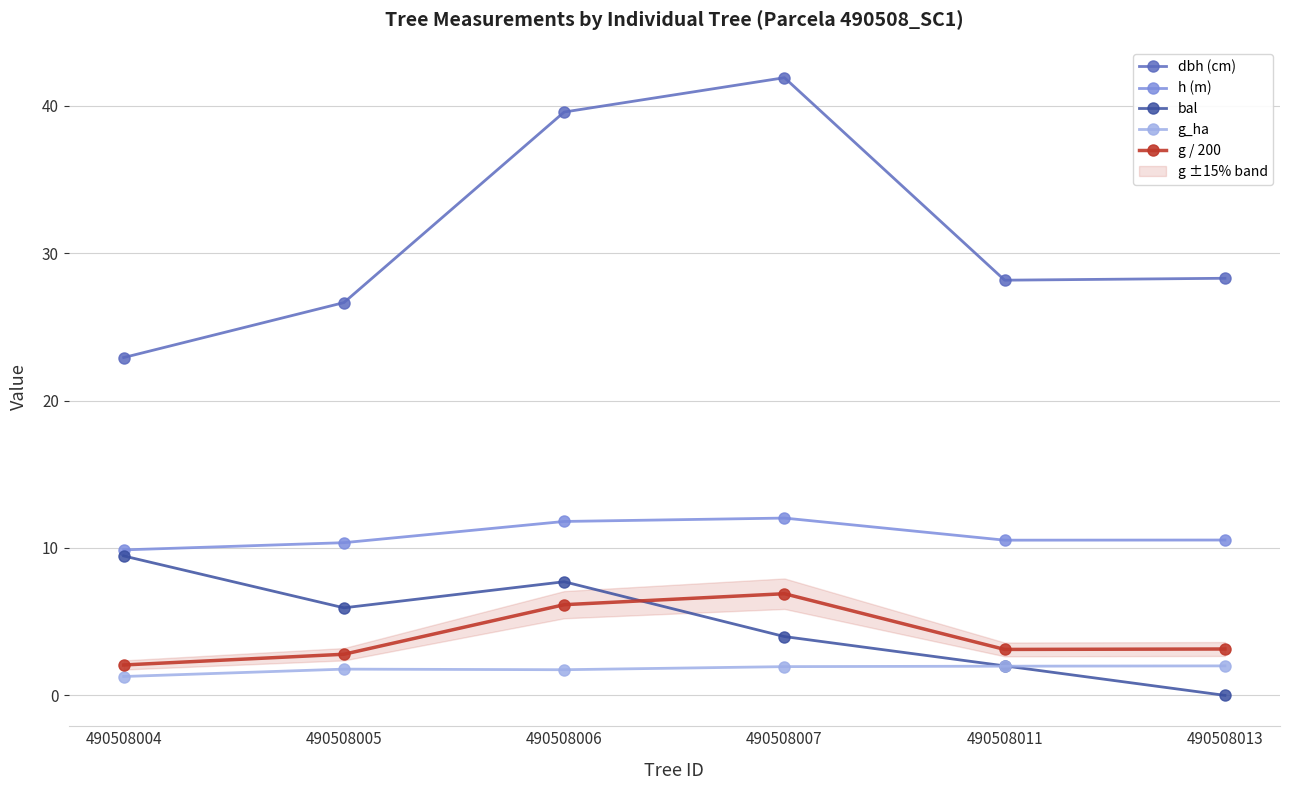

Which label corresponds to the smallest value in the chart?

490508013